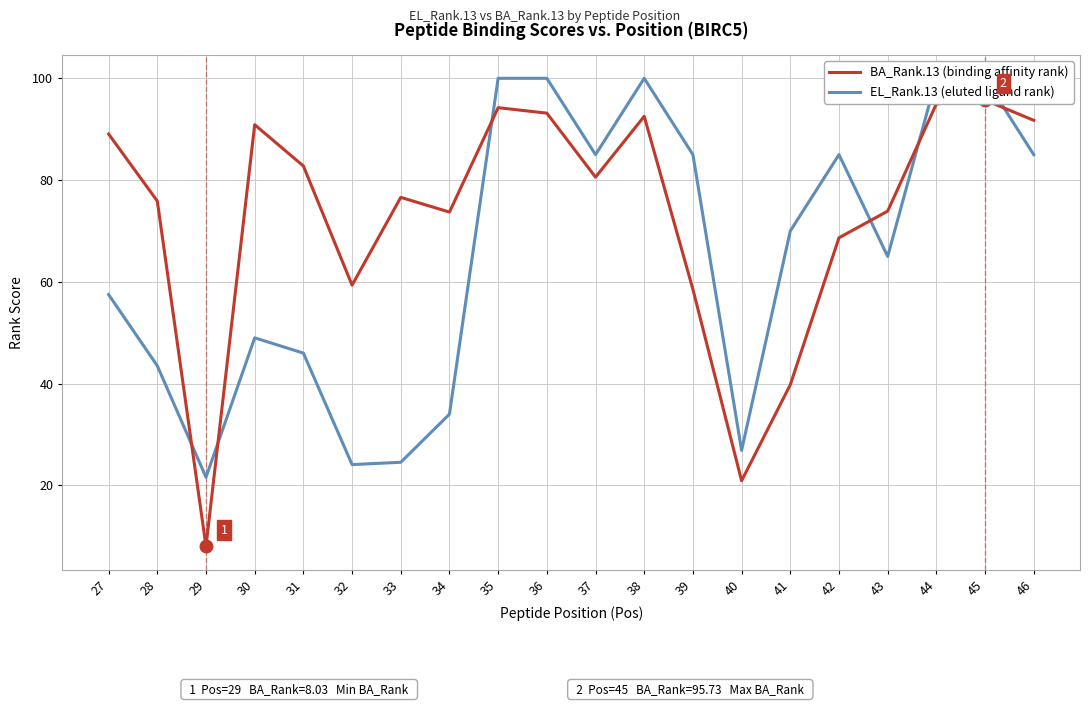

How many lines are shown in the chart?

2